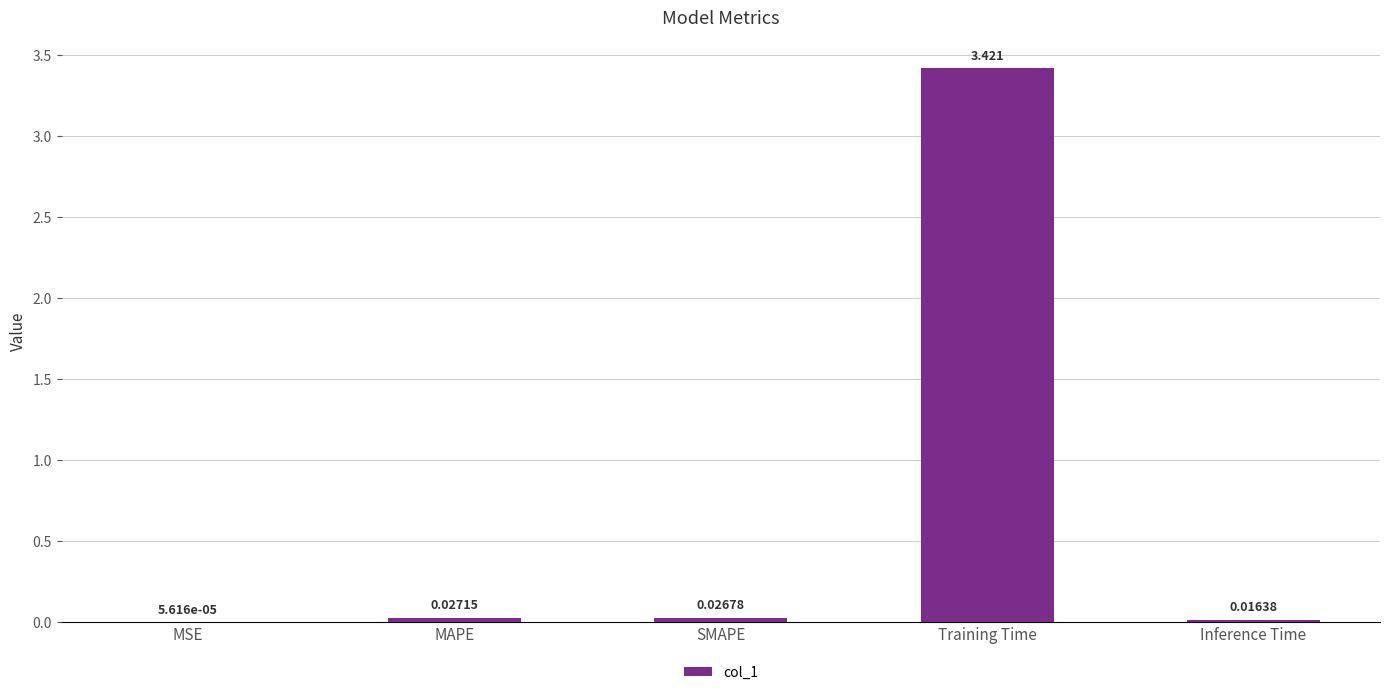

Which has a higher value, SMAPE or MAPE?

MAPE